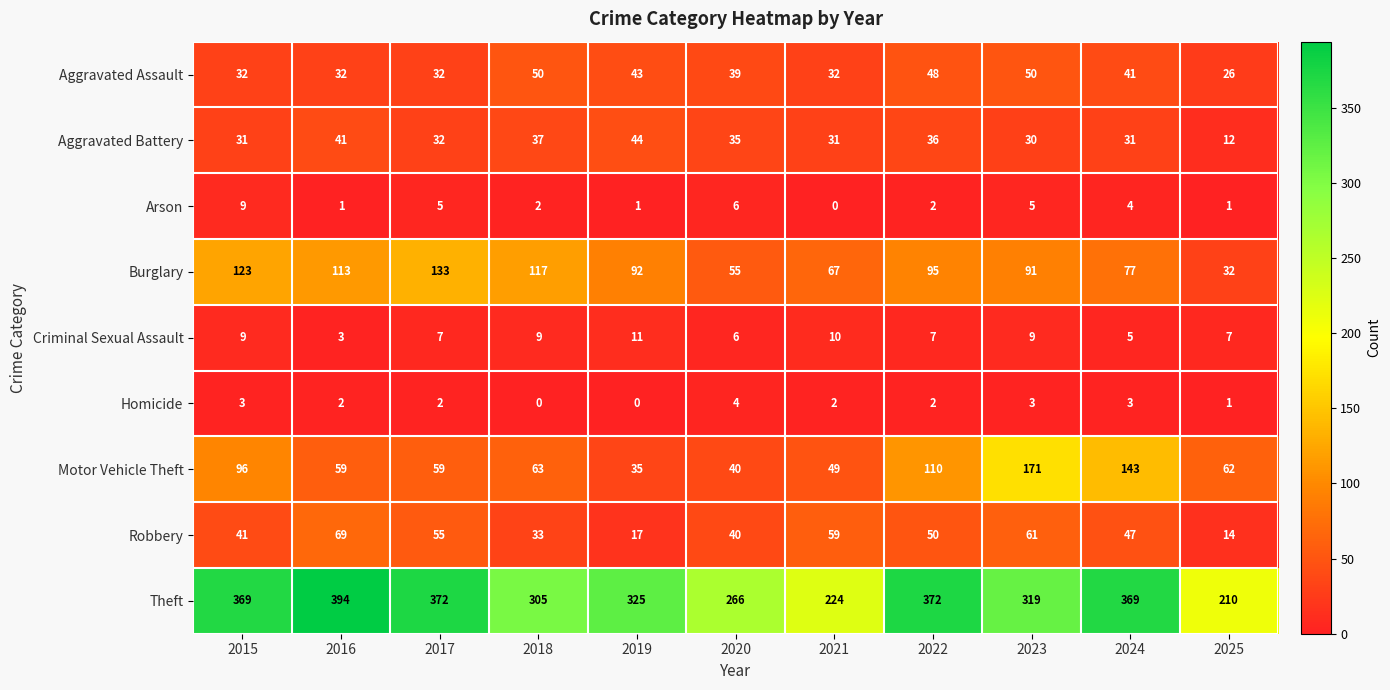

What is the difference between the maximum and minimum values in the Homicide series?

4